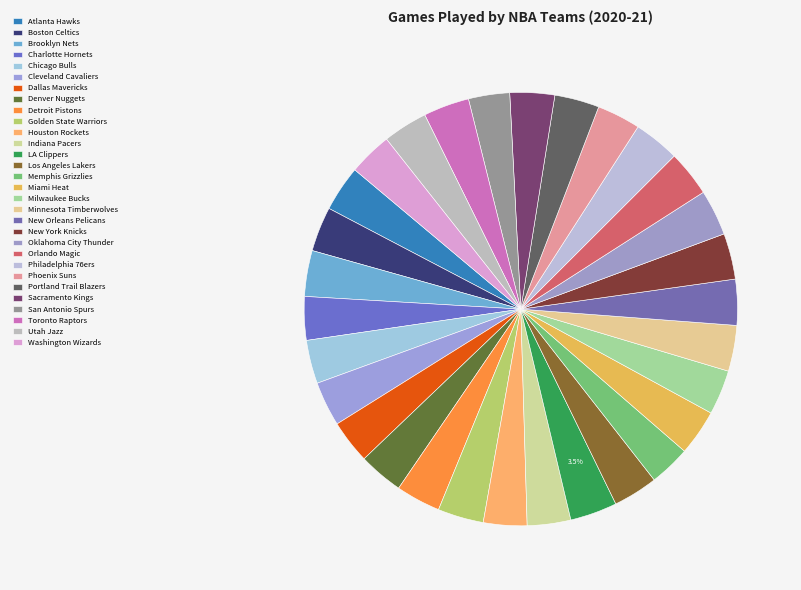

Count the number of slices in the pie.

30